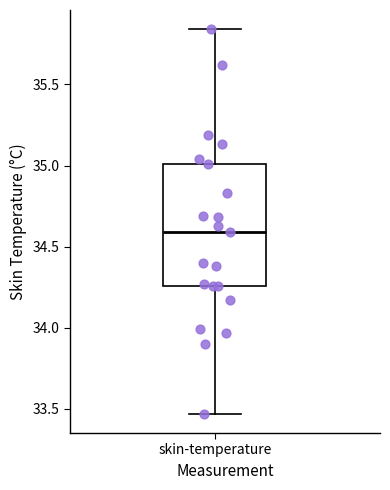

Read this box plot against the y-axis: the position of the median line, the range covered by the box, and the ends of both whiskers. The values are not printed on the chart, so give them approximately, as read against the axis.

median 34.60, box 34.25 to 35.00, whiskers 33.45 to 35.85